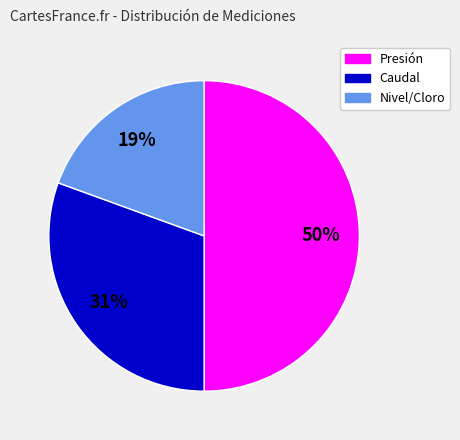

Which has a higher value, Caudal or Nivel/Cloro?

Caudal